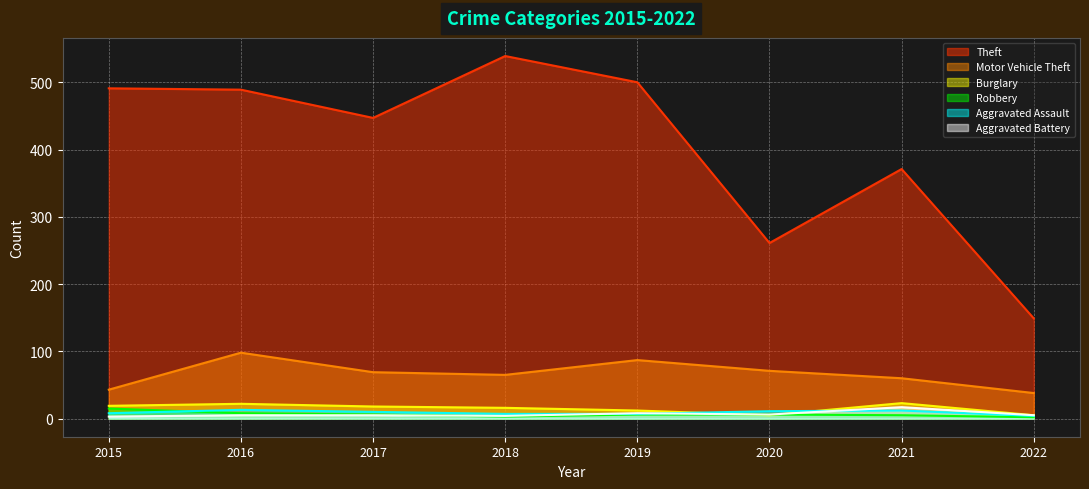

How many interior local peaks does the Motor Vehicle Theft series have?

2